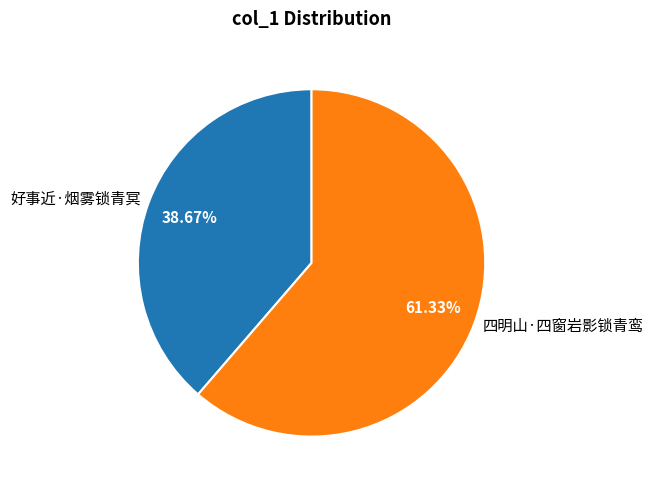

True or false: 好事近·烟雾锁青冥 accounts for 45% of the total.

False